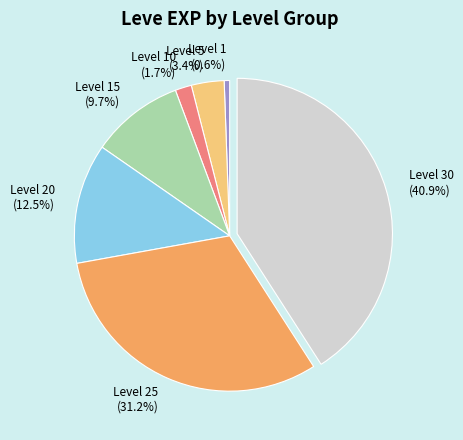

Is there any slice that represents more than half of the pie?

No